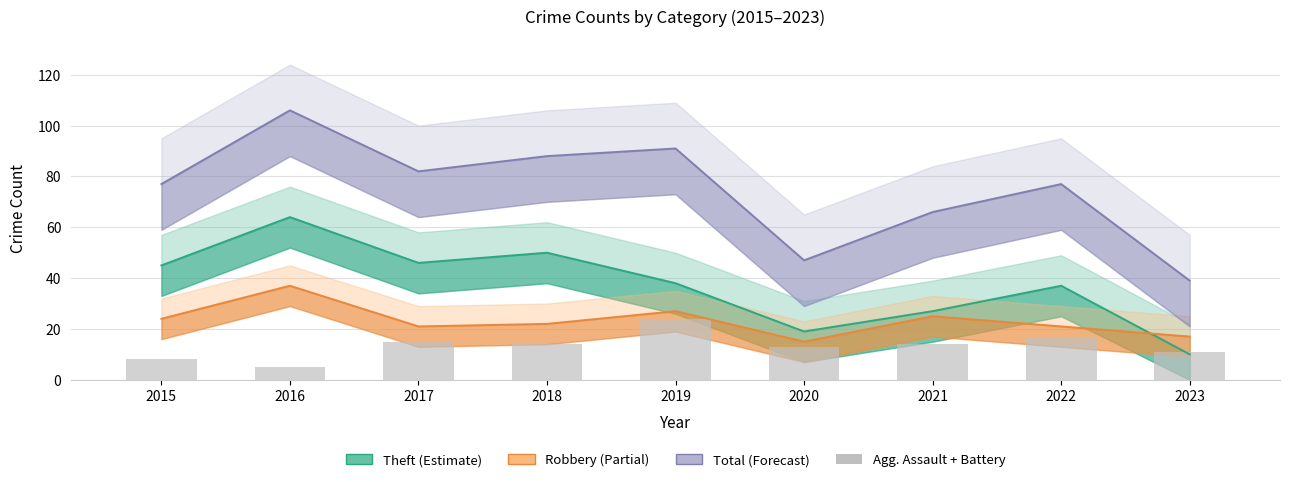

Where does the Total series first go above 77?

2016